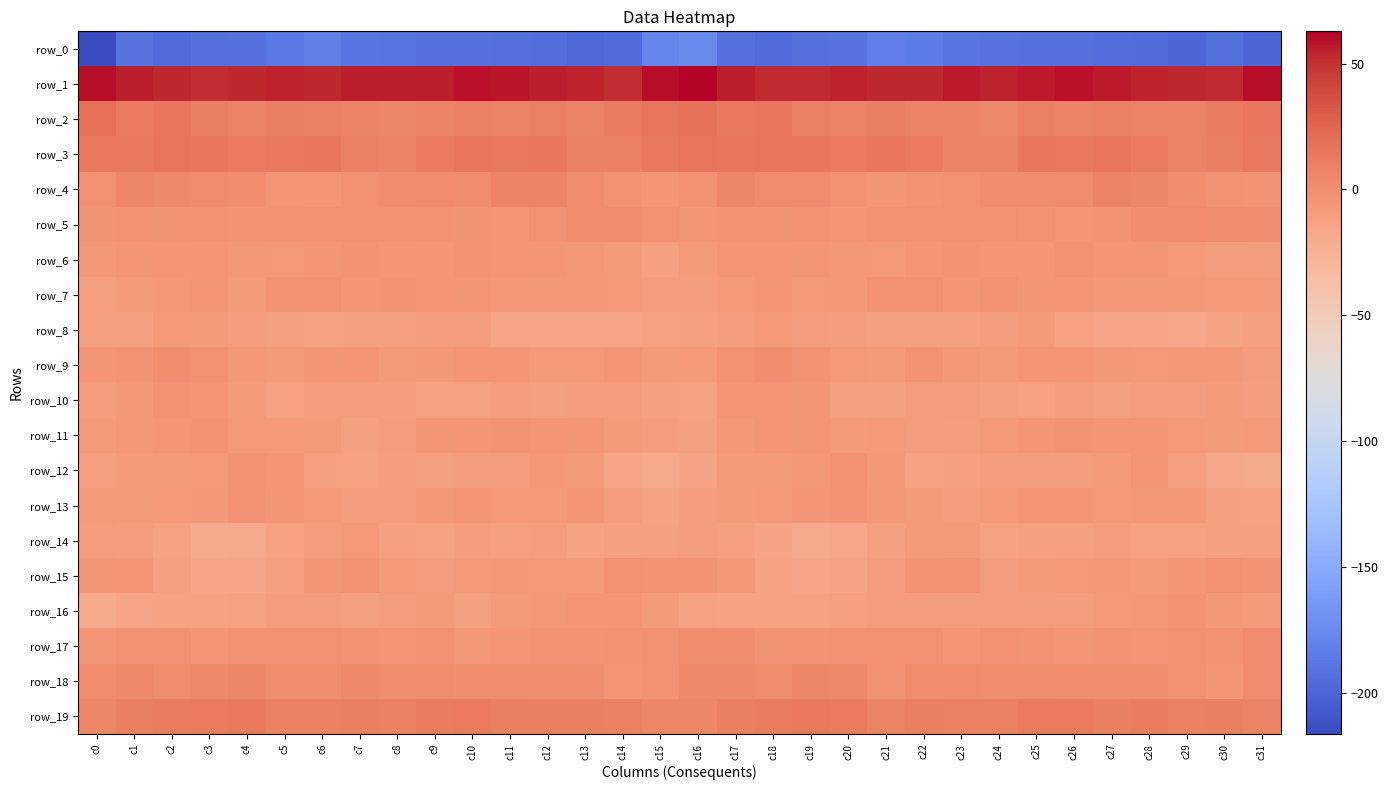

Is the value of row_14 at c25 greater than the value of row_10 at c12?

Yes